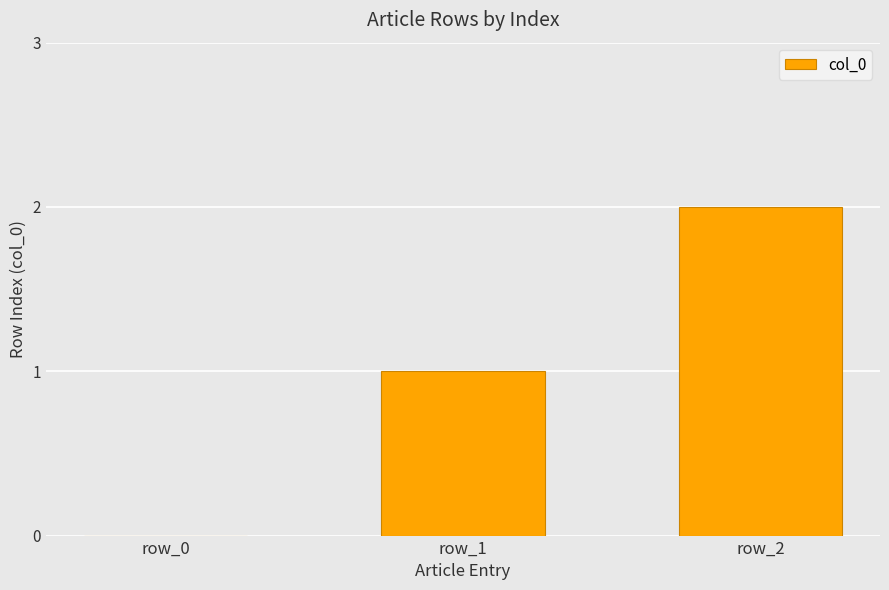

How many positive values are there?

2